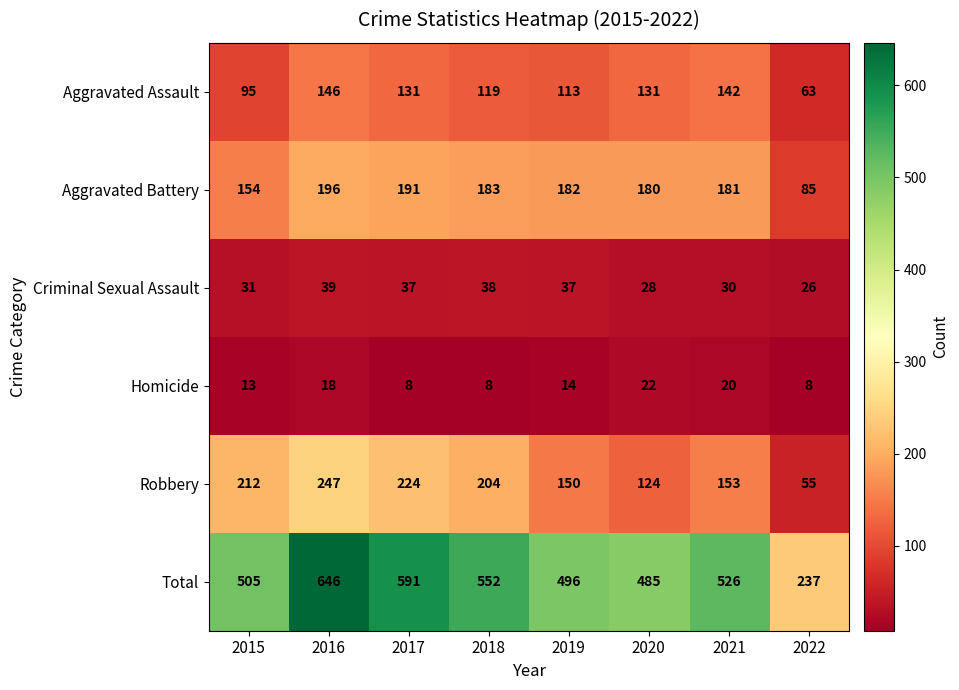

Is the value of Aggravated Battery at 2017 greater than the value of Total at 2018?

No